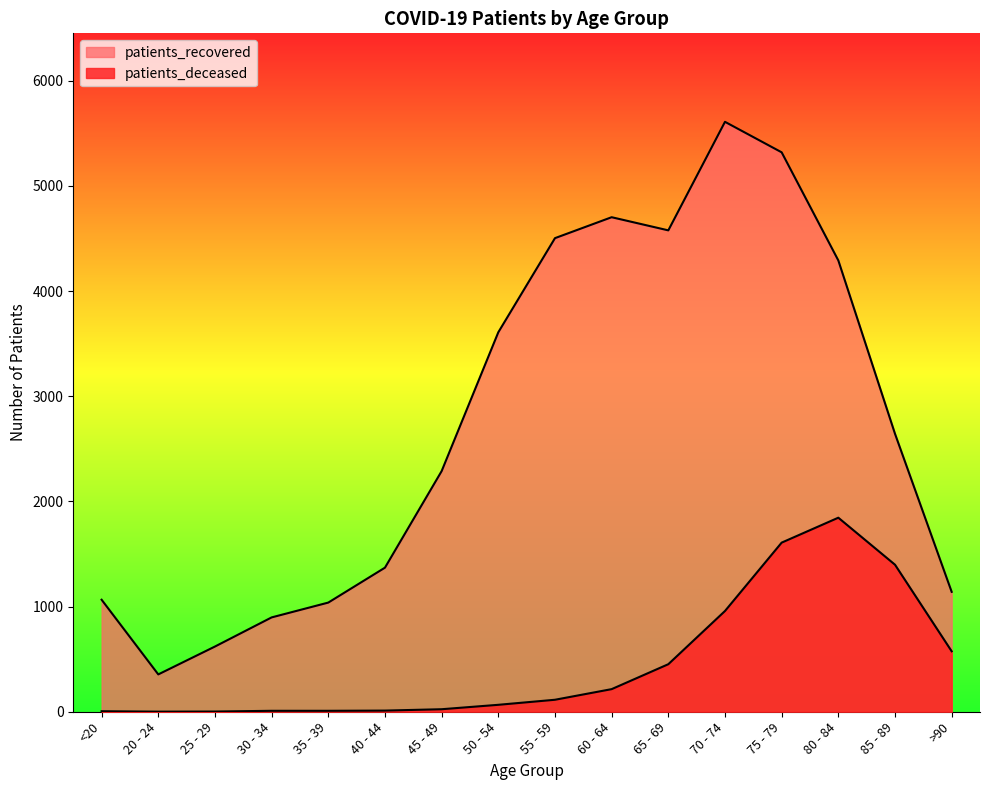

What is the label of the 7th point from the left?

45 - 49